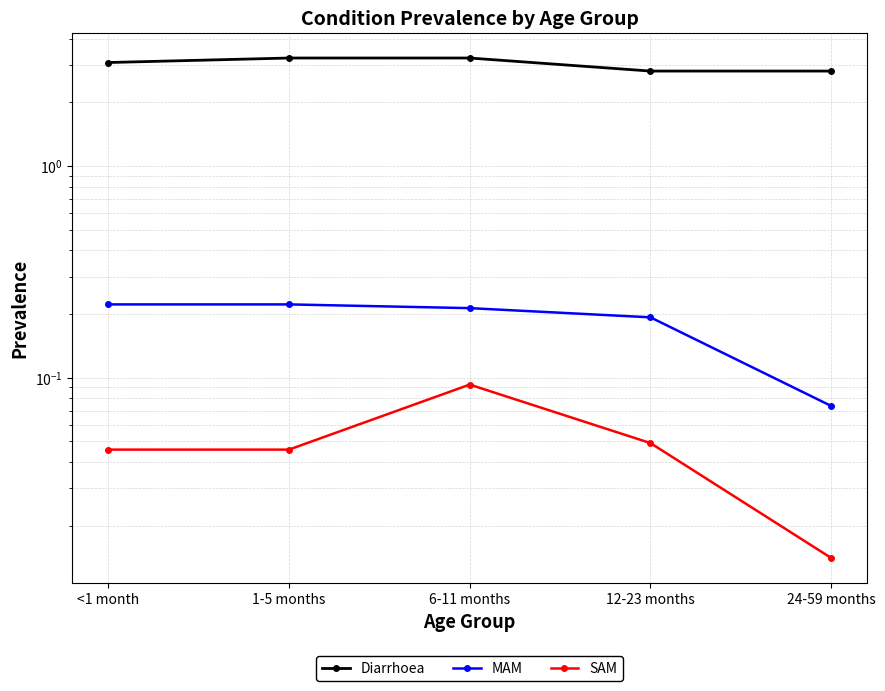

At <1 month, list the series in order from smallest to largest.

SAM, MAM, Diarrhoea